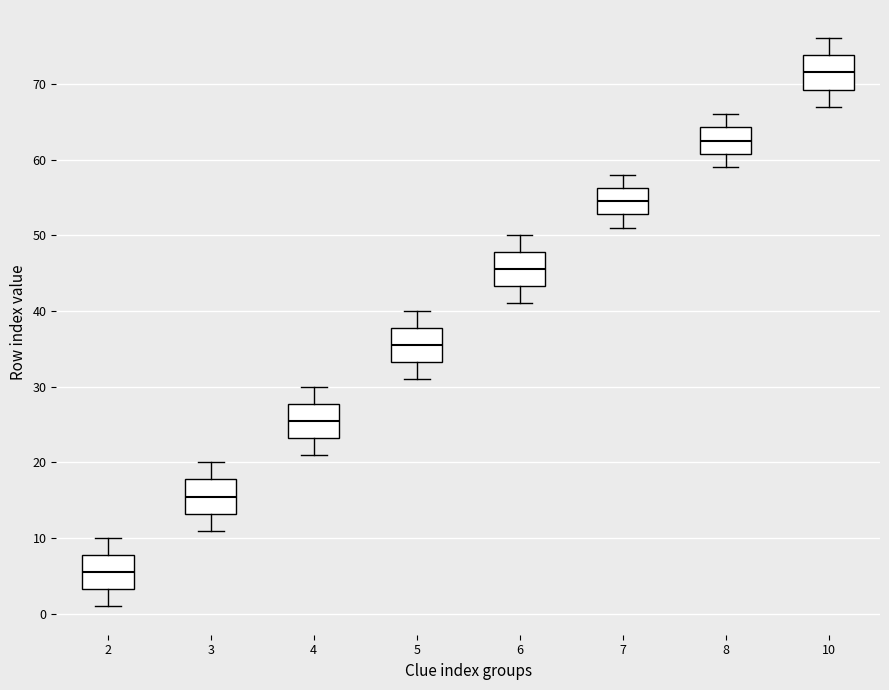

Where does the lower whisker of the box at x = 7 end on the y-axis? The values are not printed on the chart, so give them approximately, as read against the axis.

51